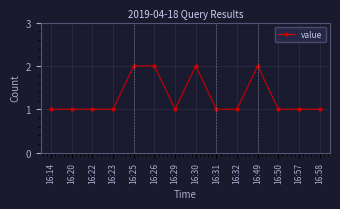

True or false: the data has more than 0 interior local peaks.

True